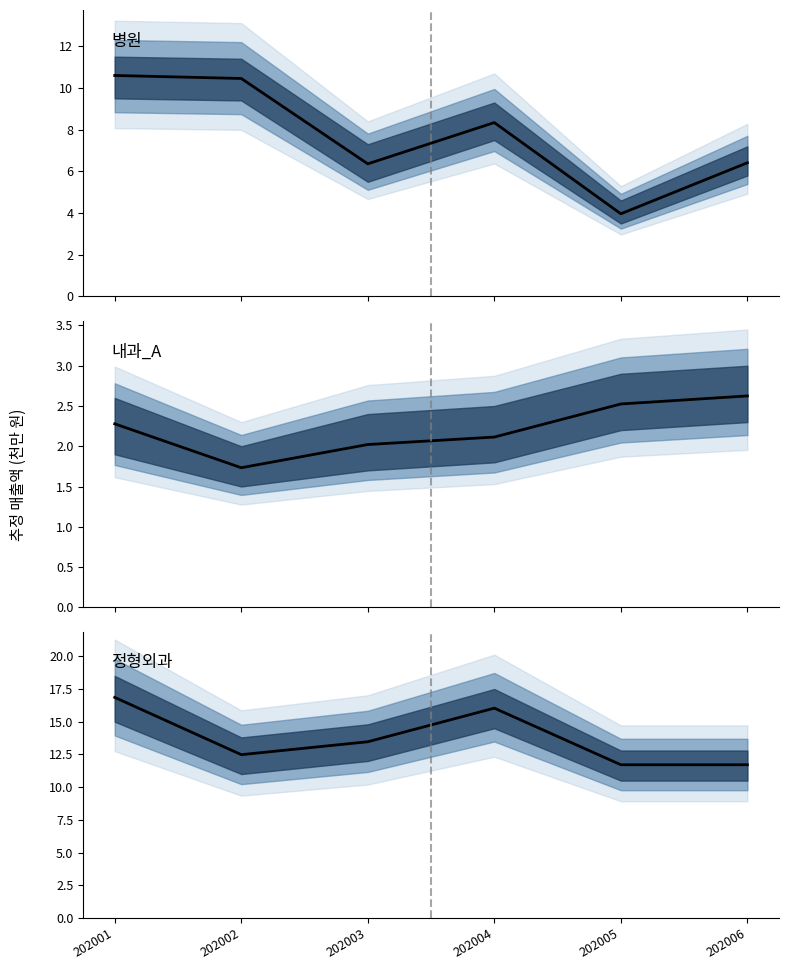

What are all the series names shown in the legend?

병원, 내과_A, 정형외과